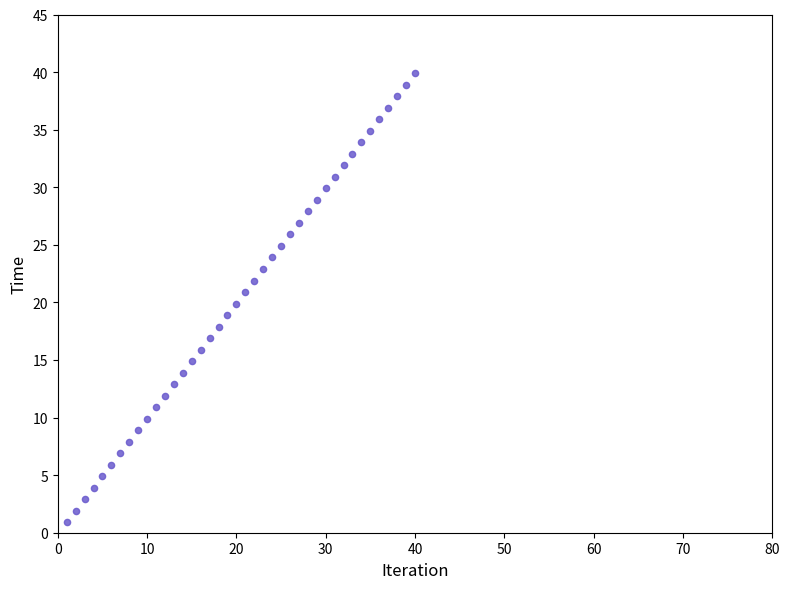

What is the range of X values (max minus min)?

39.0